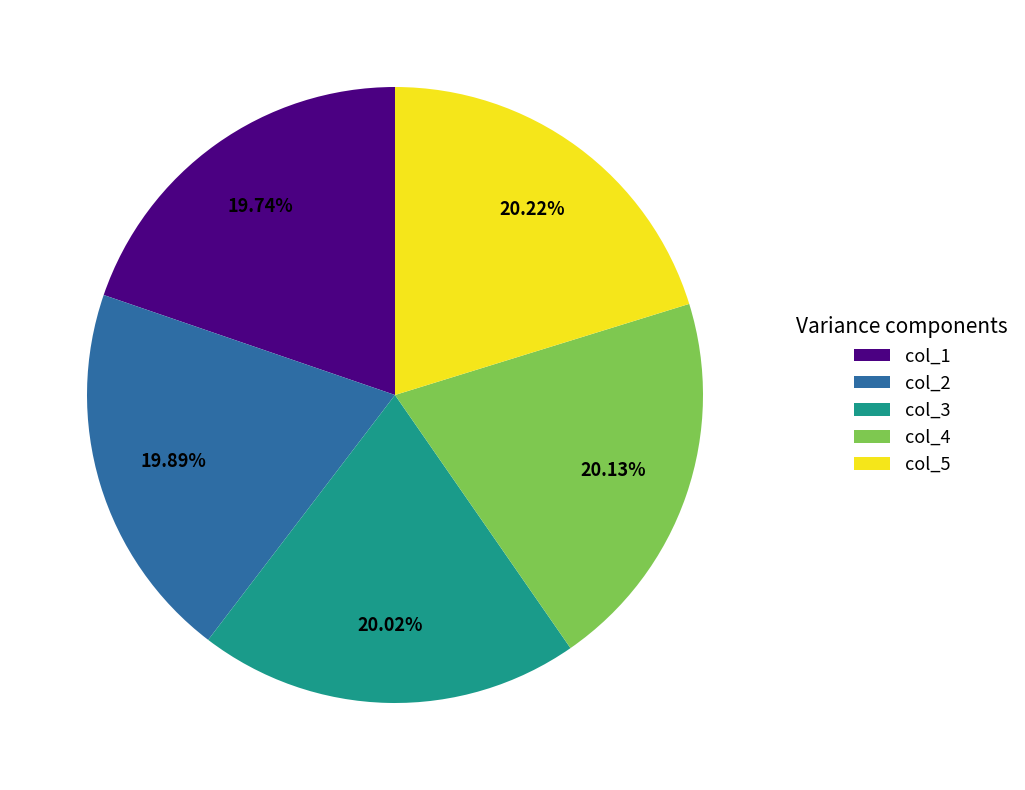

Approximately how many times larger is the value at col_5 compared to col_3?

1.0